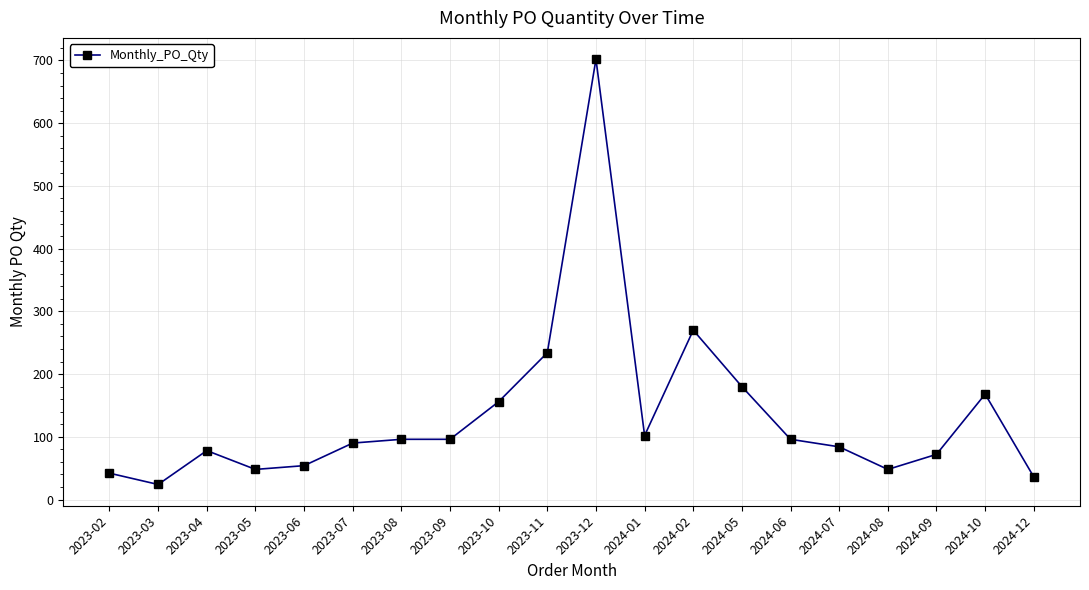

Reading left to right, extract all data points from this chart.

2023-02=42	2023-03=24	2023-04=78	2023-05=48	2023-06=54	2023-07=90	2023-08=96	2023-09=96	2023-10=156	2023-11=234	2023-12=702	2024-01=102	2024-02=270	2024-05=180	2024-06=96	2024-07=84	2024-08=48	2024-09=72	2024-10=168	2024-12=36